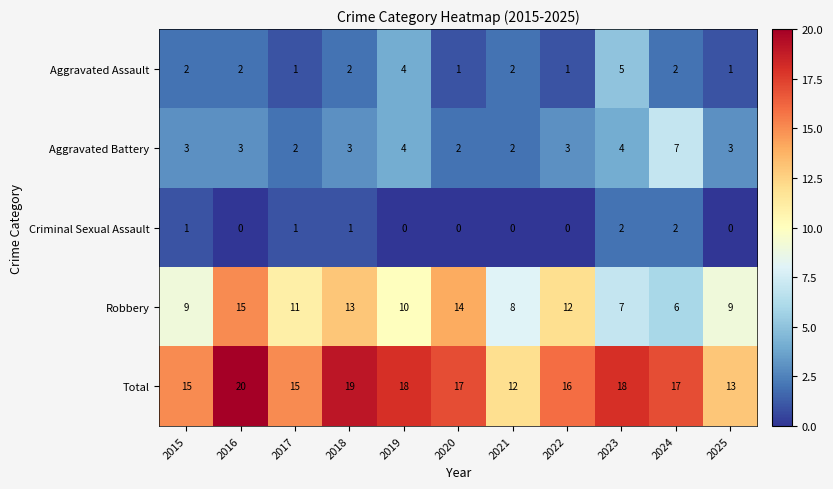

Count the number of categories in the chart.

11